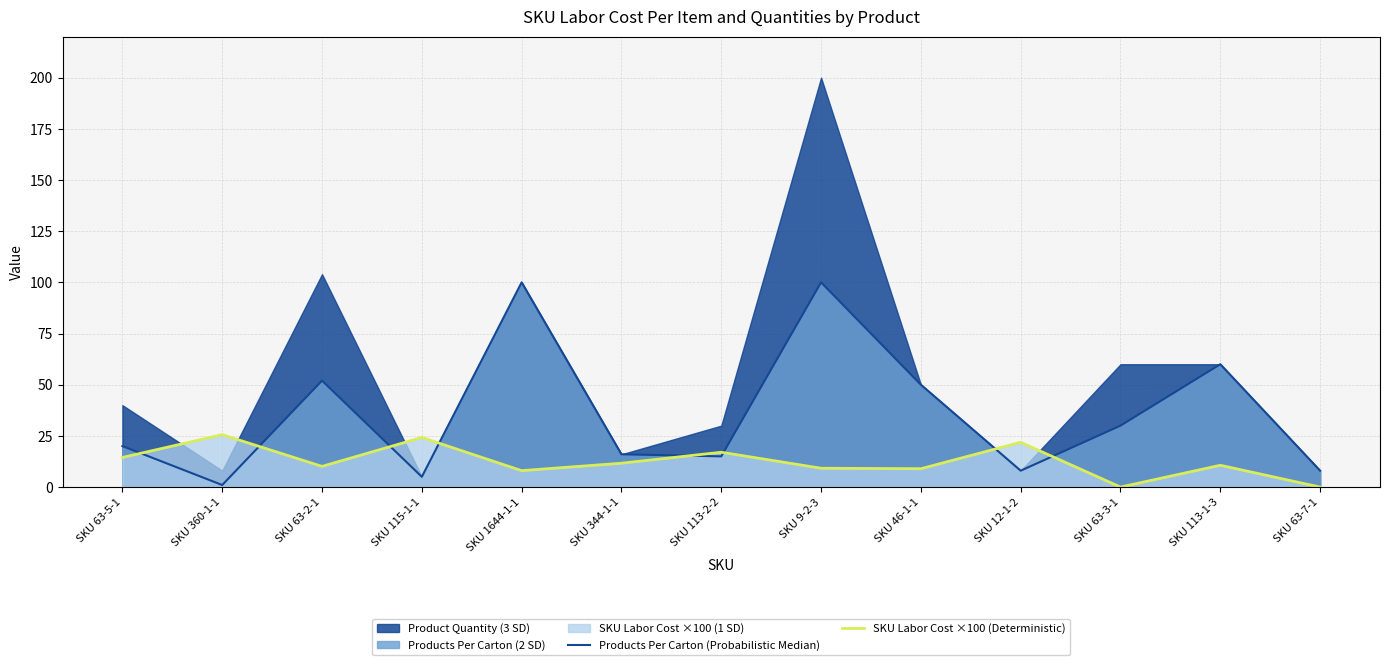

Which label corresponds to the smallest value in the chart?

SKU 63-3-1